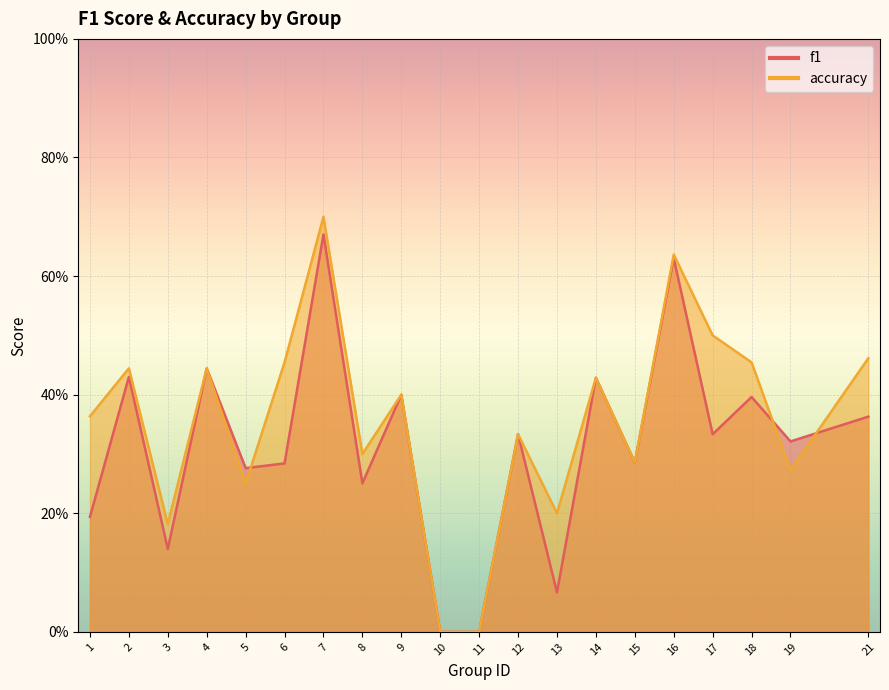

How many lines are shown in the chart?

2